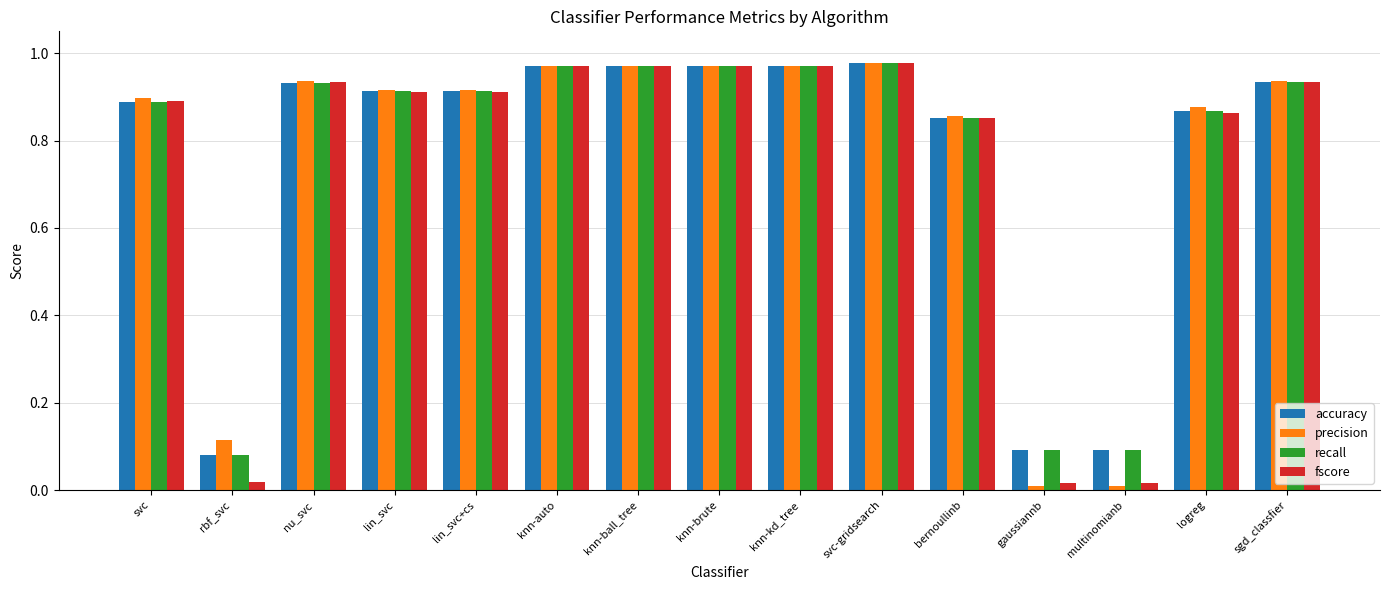

What is the label of the 5th bar from the left?

lin_svc+cs